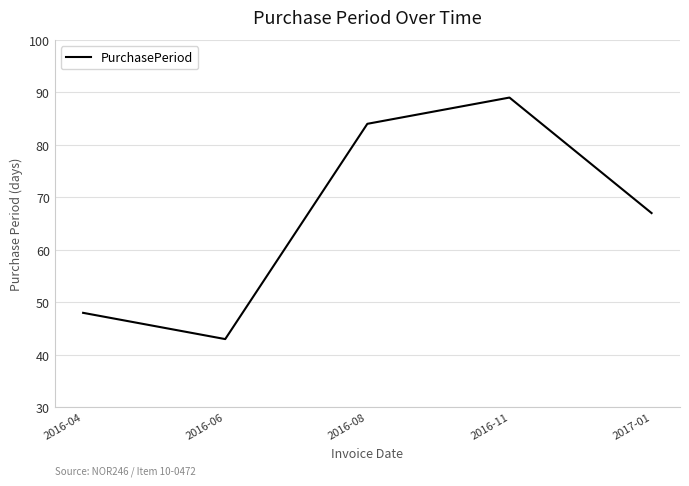

What is the approximate value at 2016-04, to the nearest 10?

50